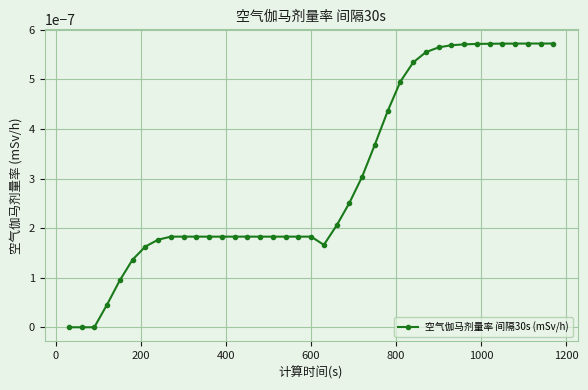

How many interior local valleys (lower than both neighbors) does the data have?

1